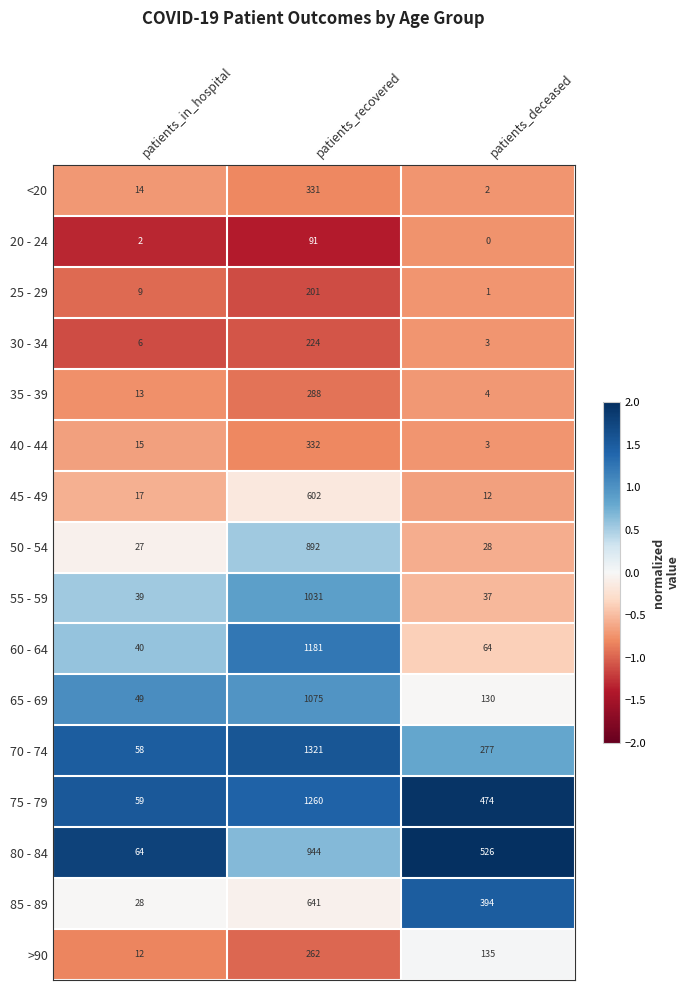

Count the 70 - 74 values in the range 58 to 1321.

3